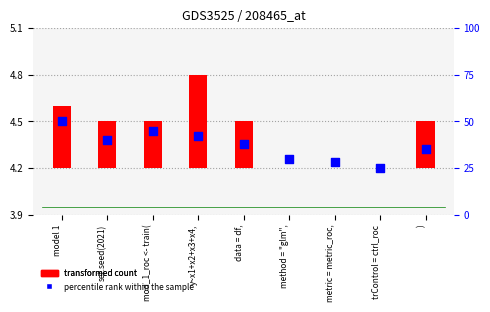

Which series has the widest spread of Y values?

percentile rank within the sample